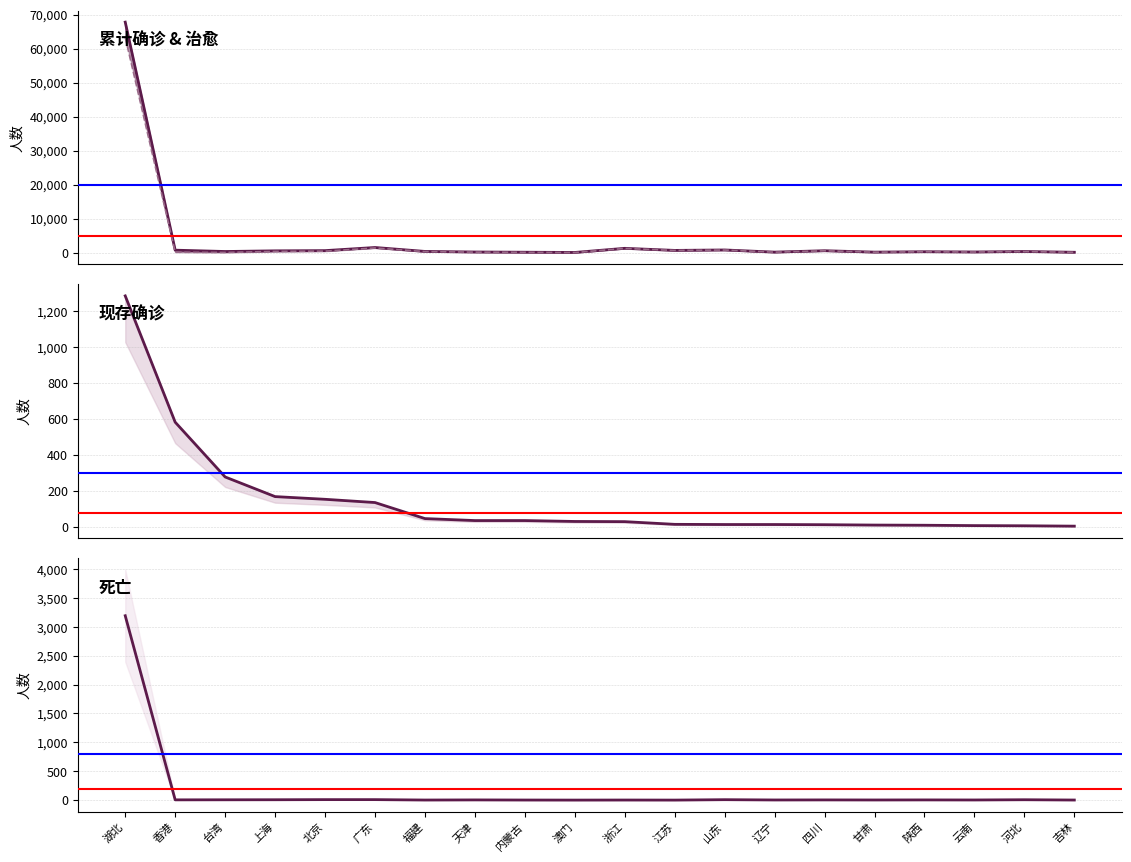

What position from the left is 辽宁?

14